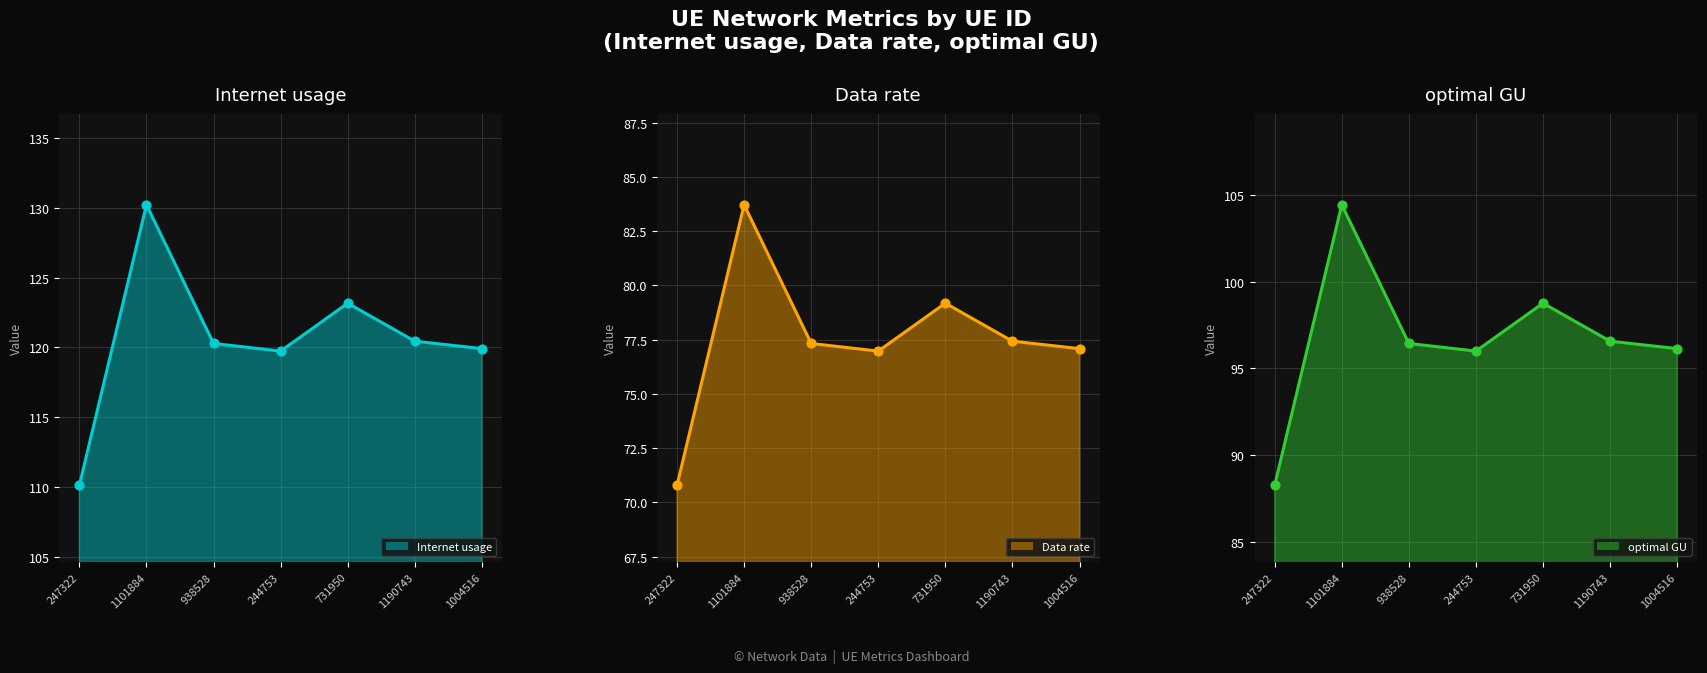

At which category is the sum across all series the highest?

1101884